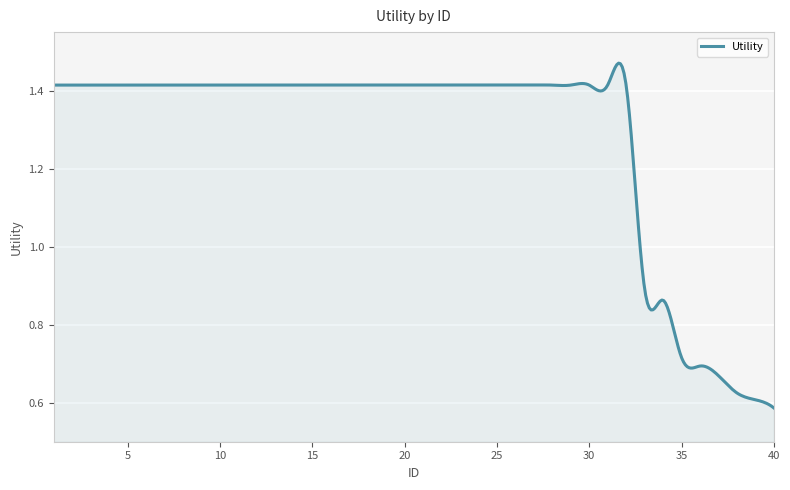

What is the difference between the maximum and second lowest values?

0.8